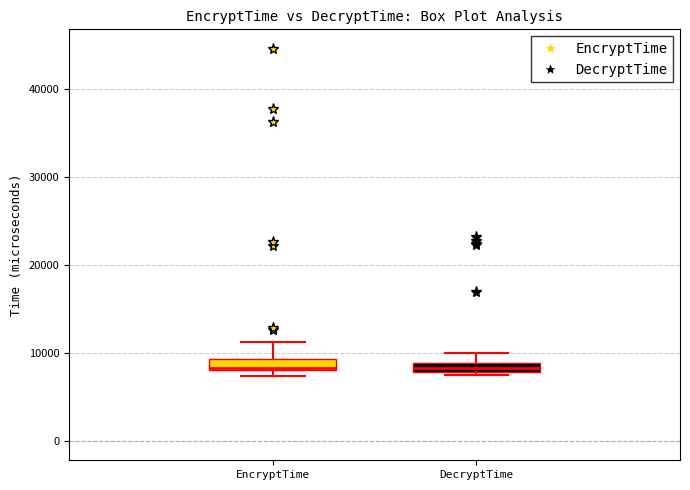

Where is the upper edge of the box for EncryptTime on the y-axis? The values are not printed on the chart, so give them approximately, as read against the axis.

9000